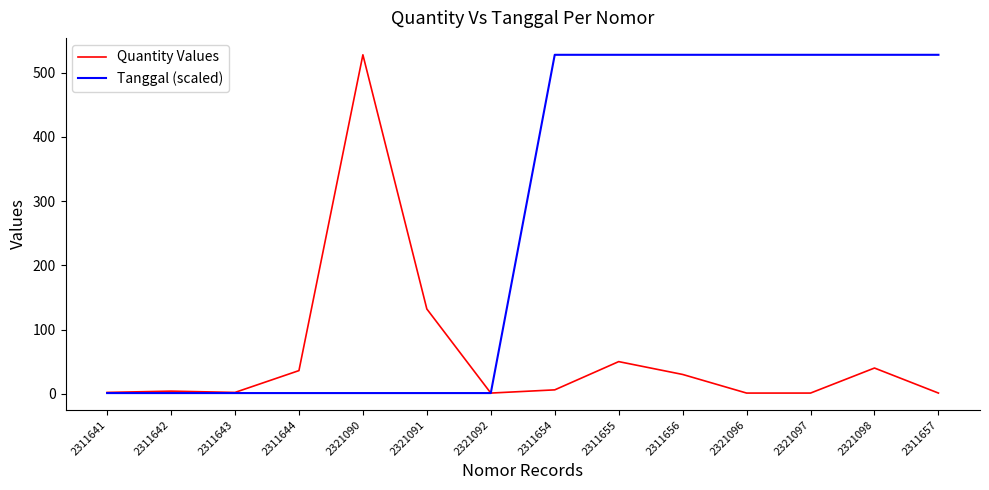

Is the value of Tanggal (scaled) at 2311655 greater than the value of Quantity Values at 2321092?

Yes